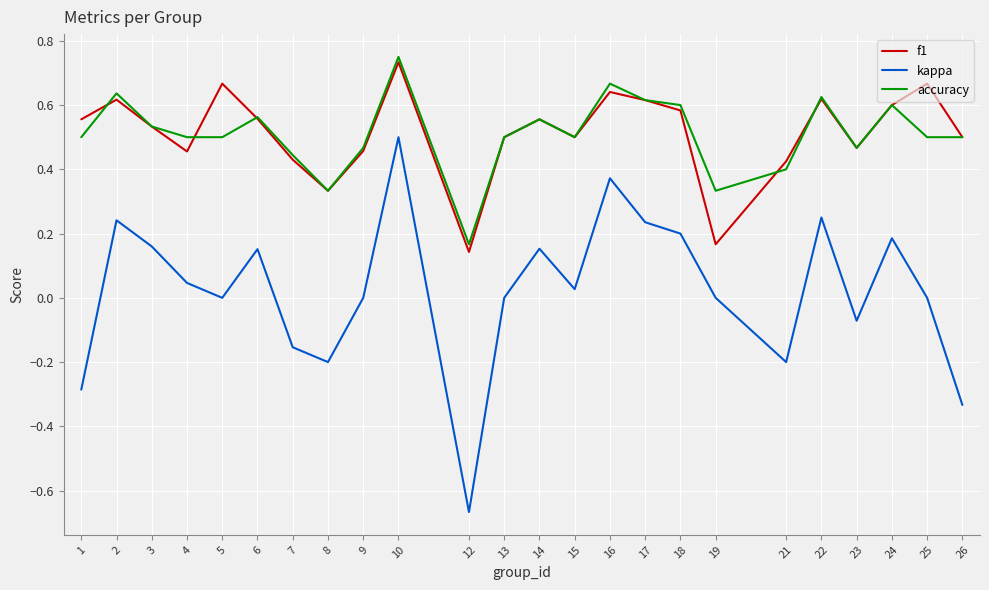

Between 2 and 14, which series saw the biggest shift?

kappa